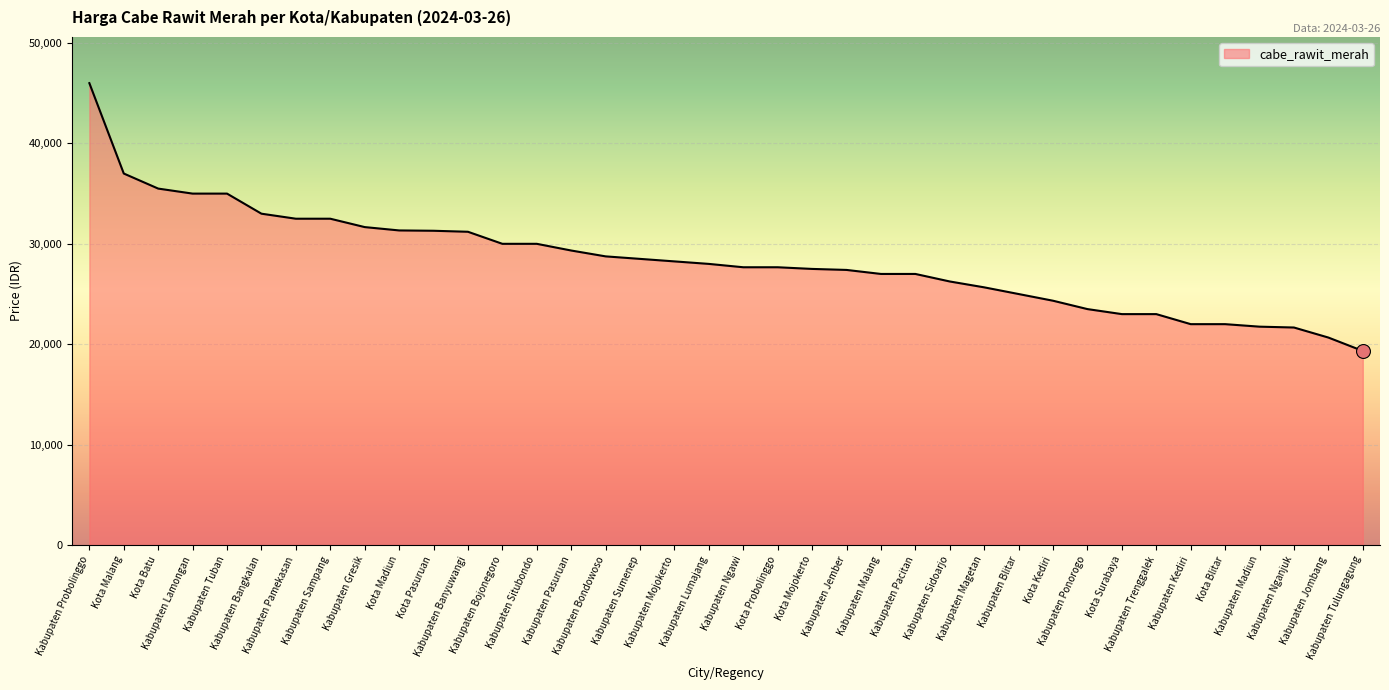

What is the change in value from Kota Madiun to Kabupaten Jember?

-3933